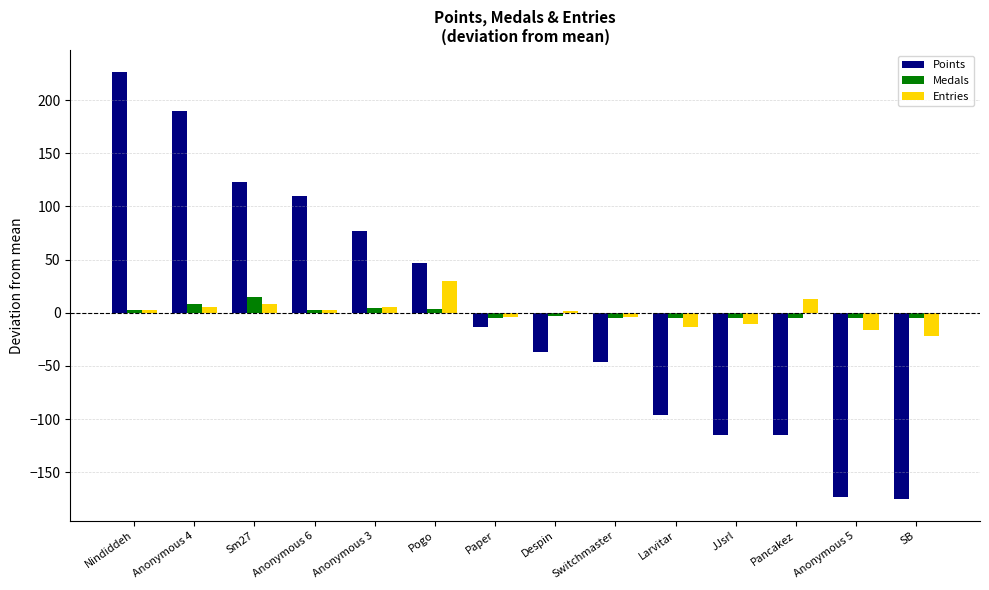

The value of Points at Paper is -13.5. True or false?

True